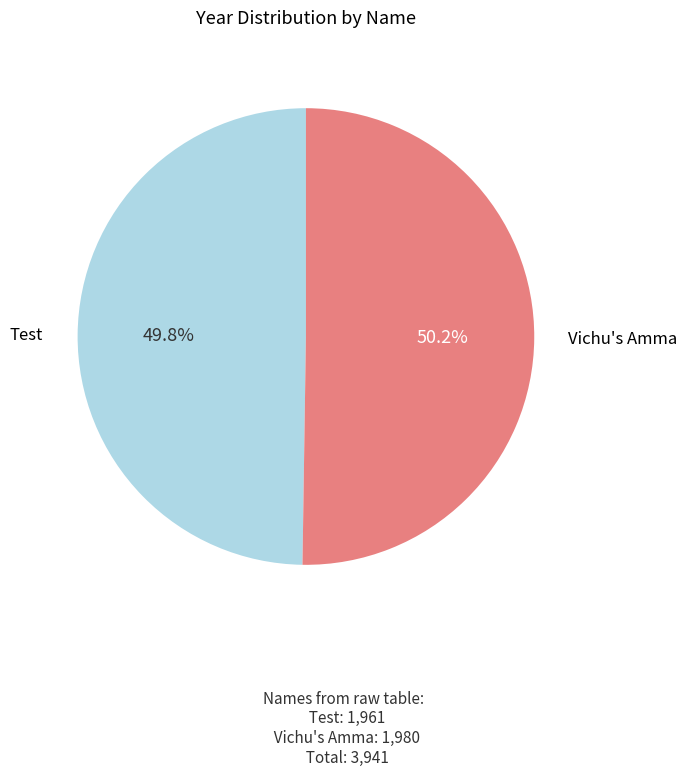

What is the ratio of the value at Vichu's Amma to the value at Test?

1.0